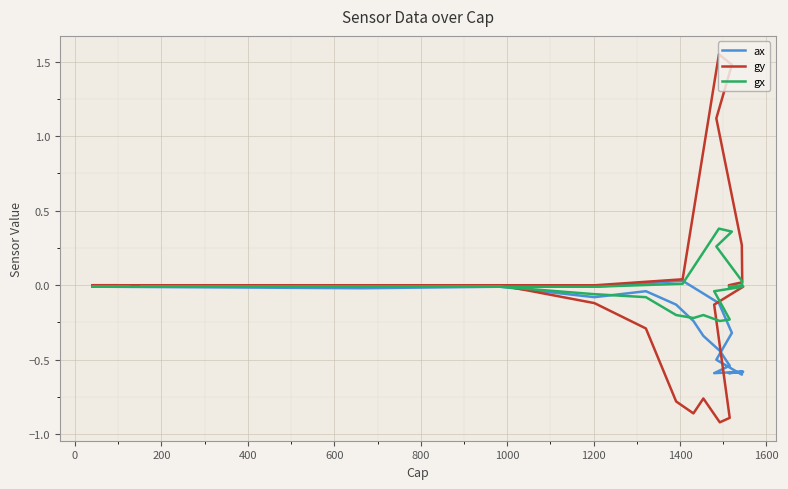

In gy, how many points are higher than both neighbors (excluding endpoints)?

2